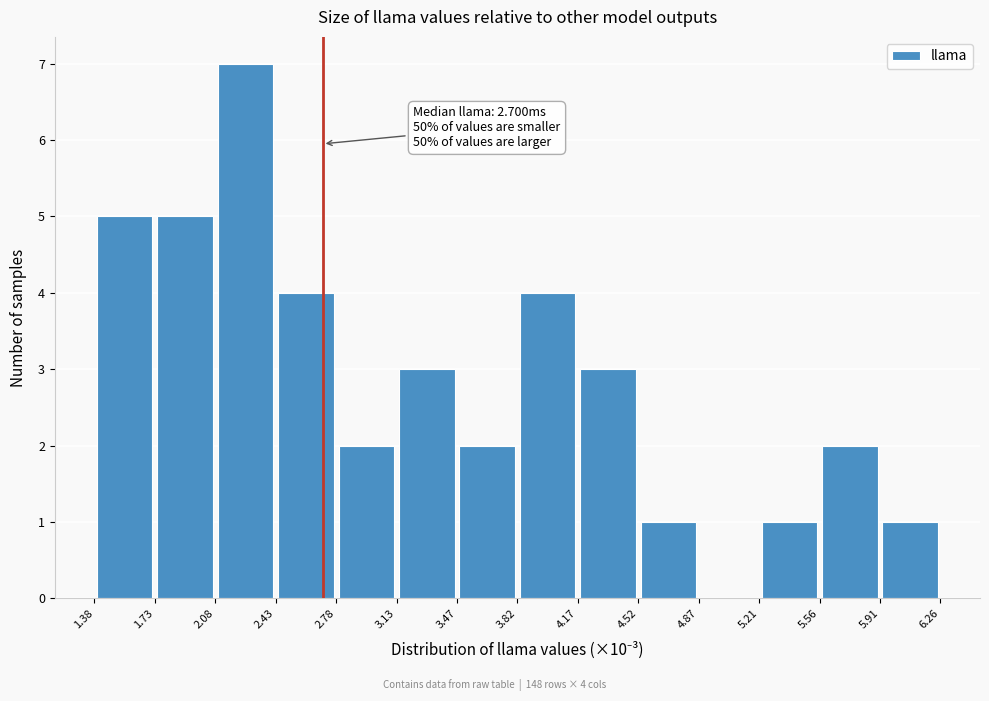

Over which range of the x-axis is the bar tallest?

2.08 to 2.43